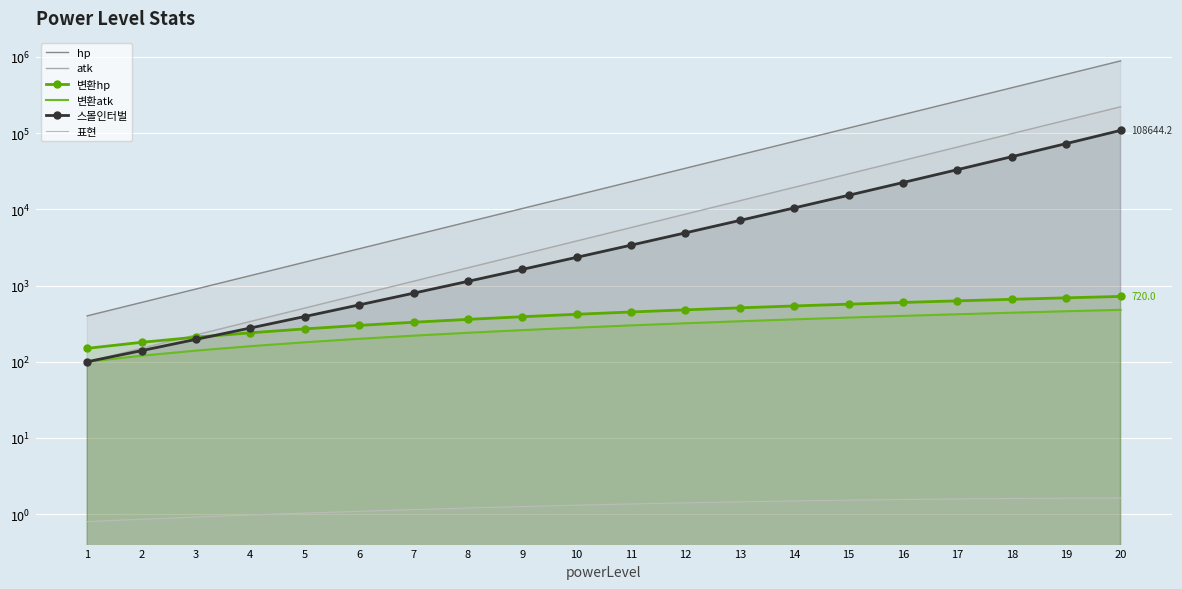

Reading left to right, transcribe all the data shown in this chart.

hp: 1=400.0	2=600.0	3=900.0	4=1350.0	5=2025.0	6=3037.5	7=4556.2	8=6834.4	9=10251.6	10=15377.3	11=23066.0	12=34599.0	13=51898.5	14=77847.8	15=116771.7	16=175157.6	17=262736.3	18=394104.5	19=591156.8	20=886735.1
atk: 1=100.0	2=150.0	3=225.0	4=337.5	5=506.2	6=759.4	7=1139.1	8=1708.6	9=2562.9	10=3844.3	11=5766.5	12=8649.8	13=12974.6	14=19462.0	15=29192.9	16=43789.4	17=65684.1	18=98526.1	19=147789.2	20=221683.8
변환hp: 1=150.0	2=180.0	3=210.0	4=240.0	5=270.0	6=300.0	7=330.0	8=360.0	9=390.0	10=420.0	11=450.0	12=480.0	13=510.0	14=540.0	15=570.0	16=600.0	17=630.0	18=660.0	19=690.0	20=720.0
변환atk: 1=100.0	2=120.0	3=140.0	4=160.0	5=180.0	6=200.0	7=220.0	8=240.0	9=260.0	10=280.0	11=300.0	12=320.0	13=340.0	14=360.0	15=380.0	16=400.0	17=420.0	18=440.0	19=460.0	20=480.0
스몰인터벌: 1=100.0	2=140.0	3=196.7	4=277.4	5=392.4	6=557.3	7=794.1	8=1135.6	9=1629.6	10=2346.6	11=3390.8	12=4916.6	13=7153.7	14=10444.4	15=15301.1	16=22492.6	17=33176.6	18=49101.4	19=72915.6	20=108644.2
표현: 1=0.8	2=0.9	3=0.9	4=1.0	5=1.0	6=1.1	7=1.1	8=1.2	9=1.3	10=1.3	11=1.4	12=1.4	13=1.5	14=1.5	15=1.5	16=1.6	17=1.6	18=1.6	19=1.6	20=1.6